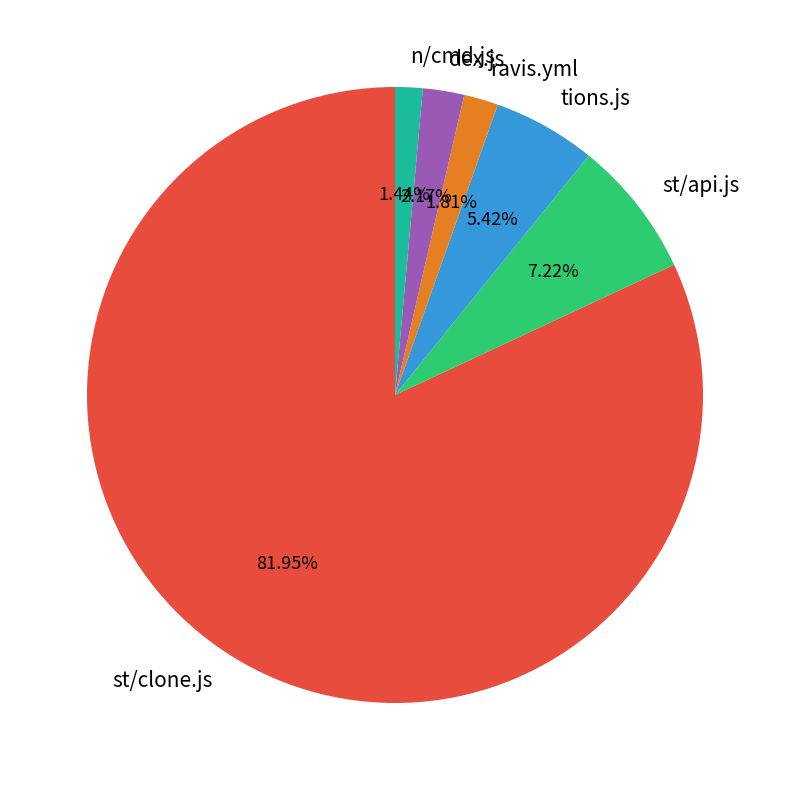

What is the largest slice in the pie chart?

st/clone.js